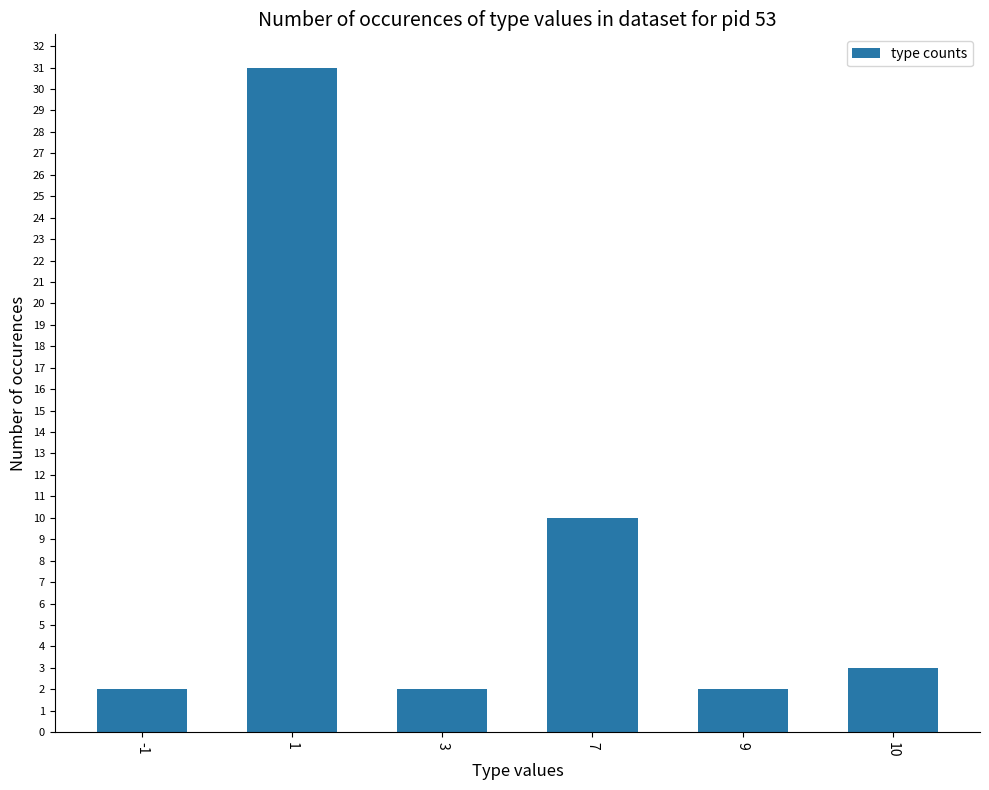

How many data points are less than 3?

3